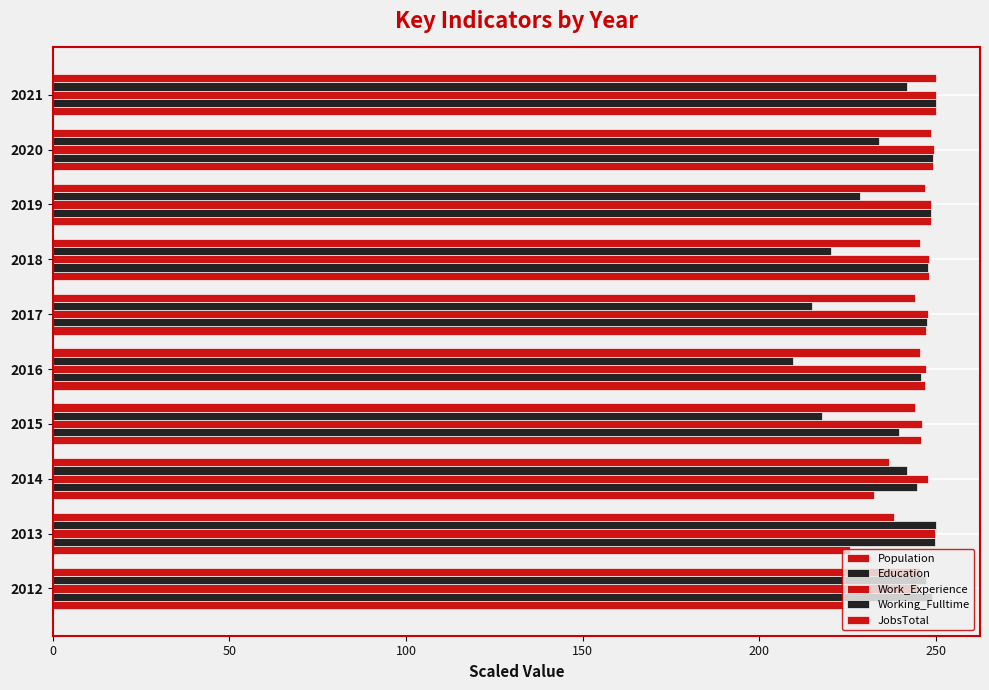

How many data points does each series have?

10